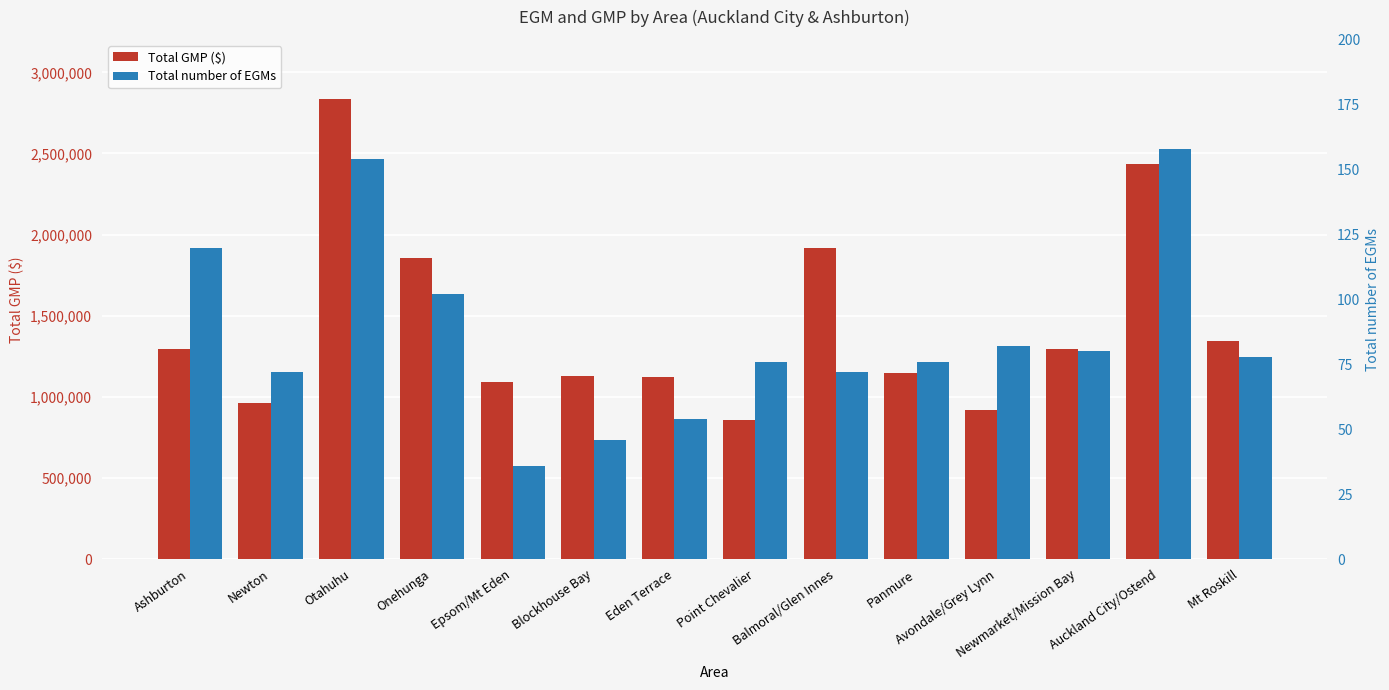

Is the value of Total number of EGMs at Mt Roskill greater than the value of Total GMP ($) at Newmarket/Mission Bay?

No